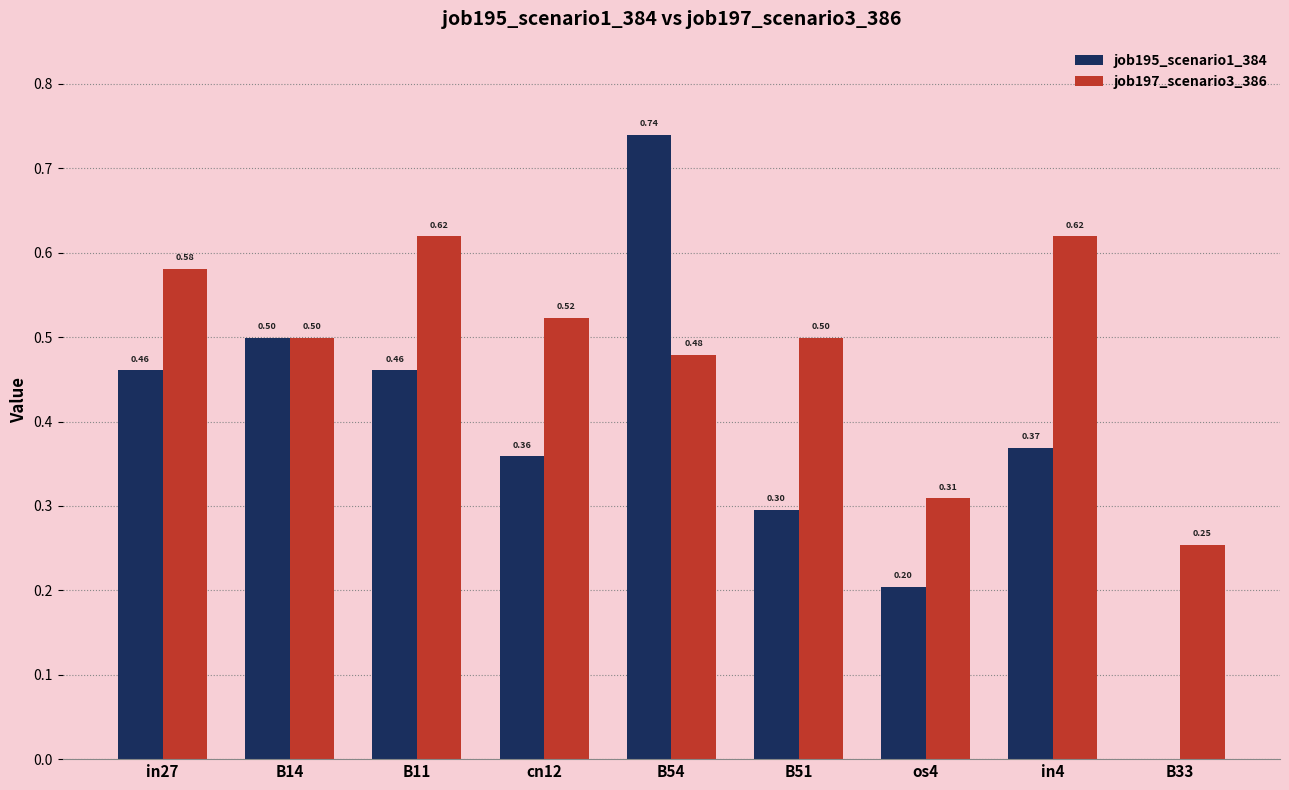

Which series has the widest spread of values?

job195_scenario1_384